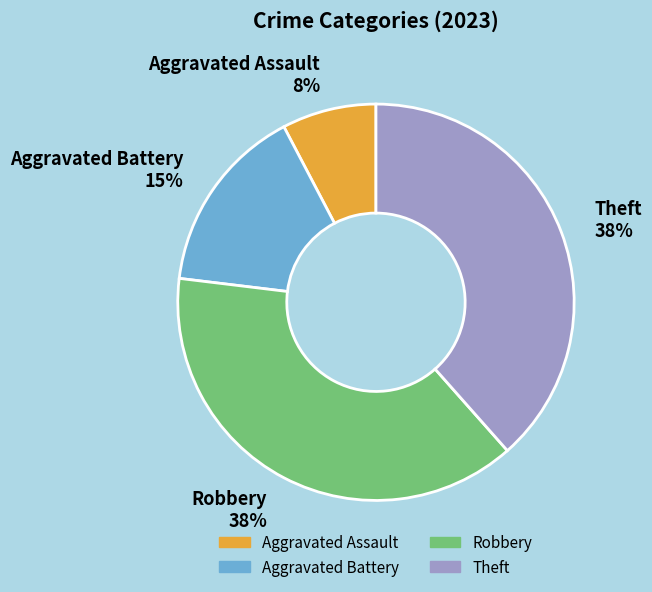

Approximately how many times larger is the value at Aggravated Battery compared to Theft?

0.4